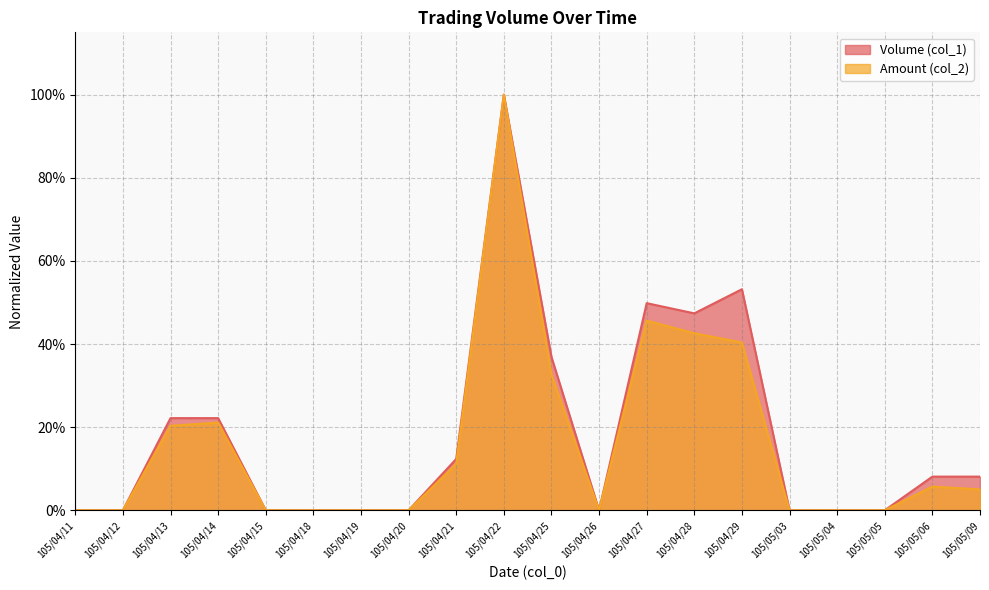

How many lines are shown in the chart?

2